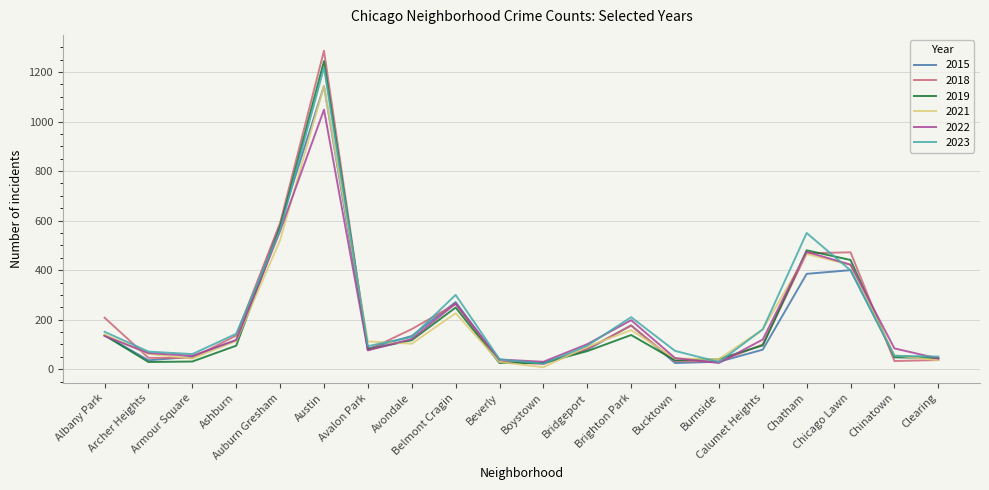

At which category is the sum across all series the highest?

Austin